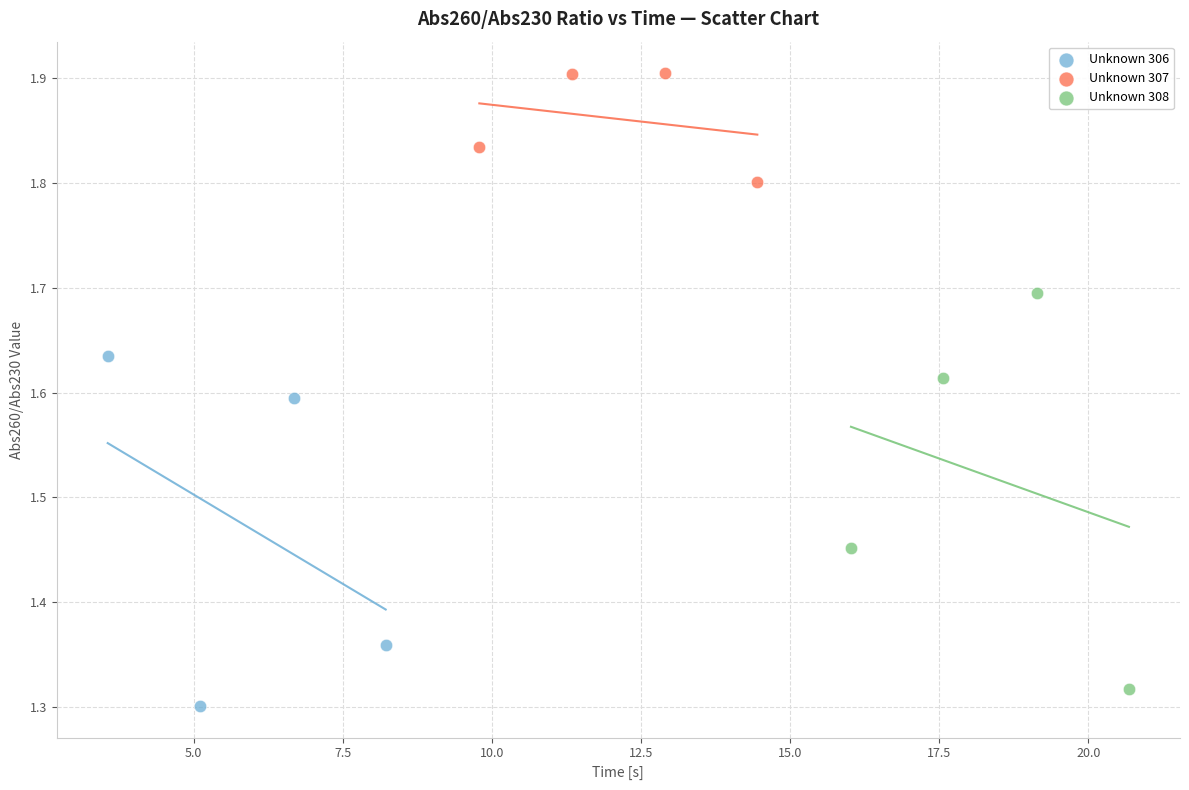

Which series reaches the maximum Y coordinate?

Unknown 307